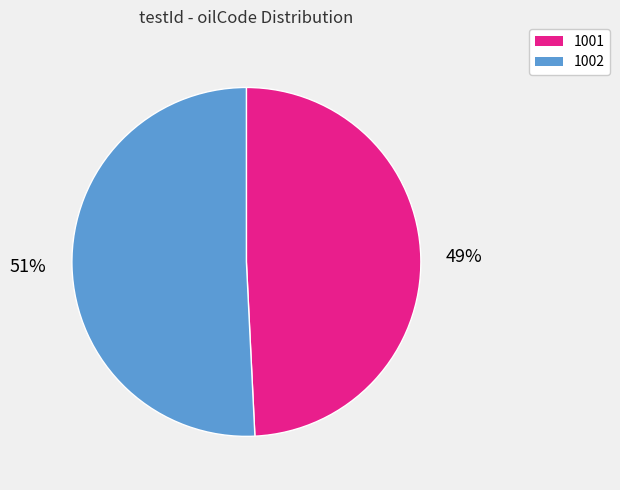

Count the number of slices in the pie.

2